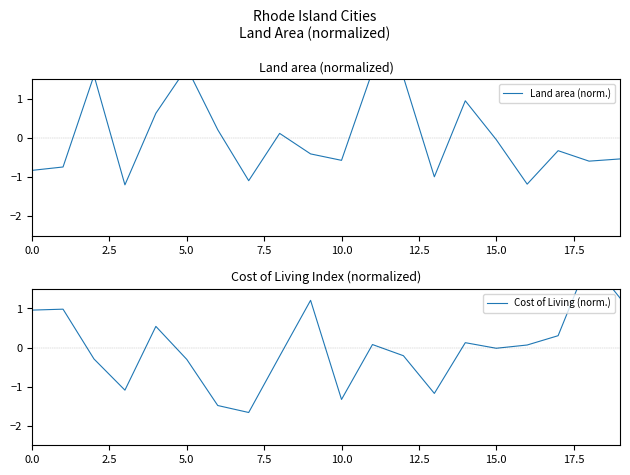

How many lines are shown in the chart?

2